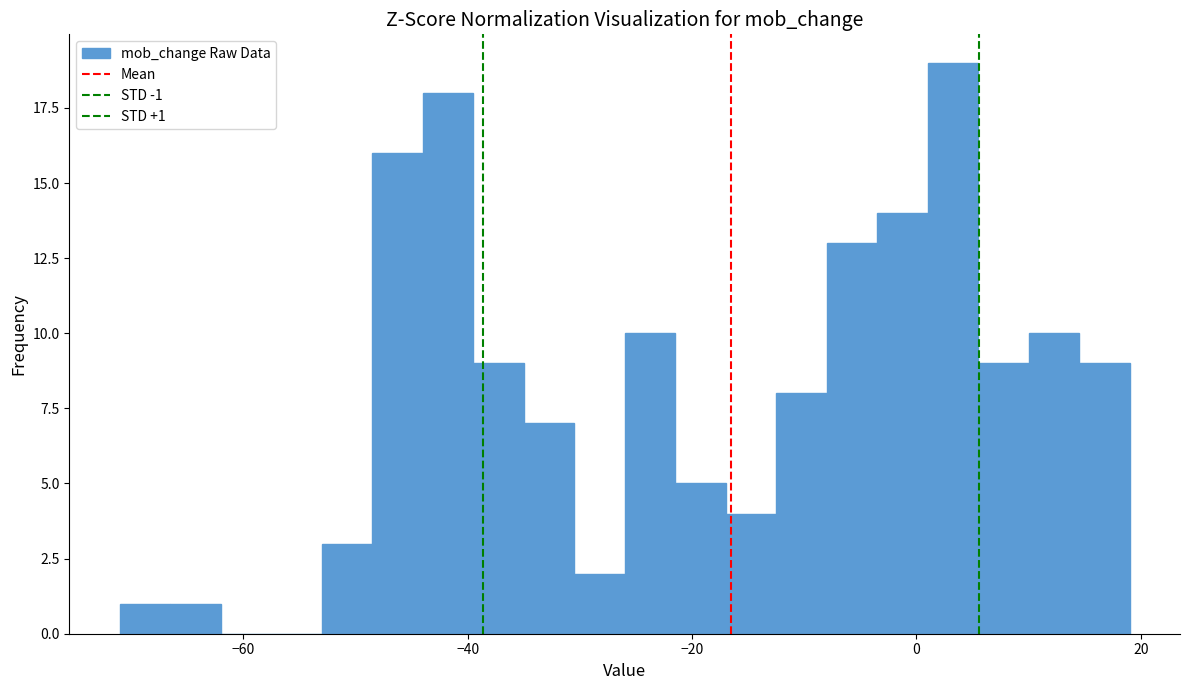

Read against the x-axis, roughly where is the centre of the tallest bar?

4